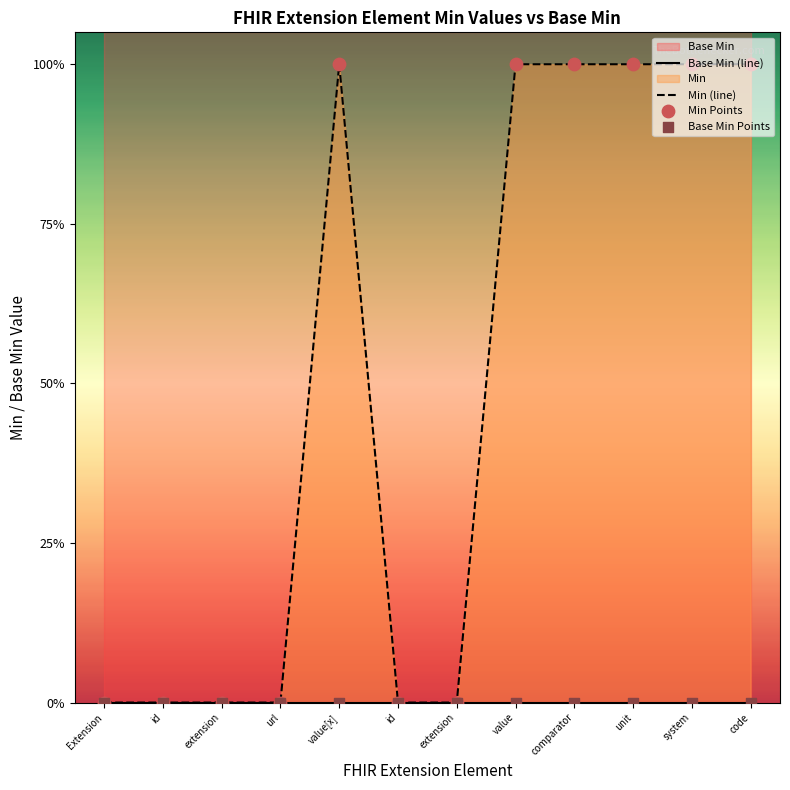

Is the value of Base Min Points at value[x] greater than the value of Base Min (line) at id?

No